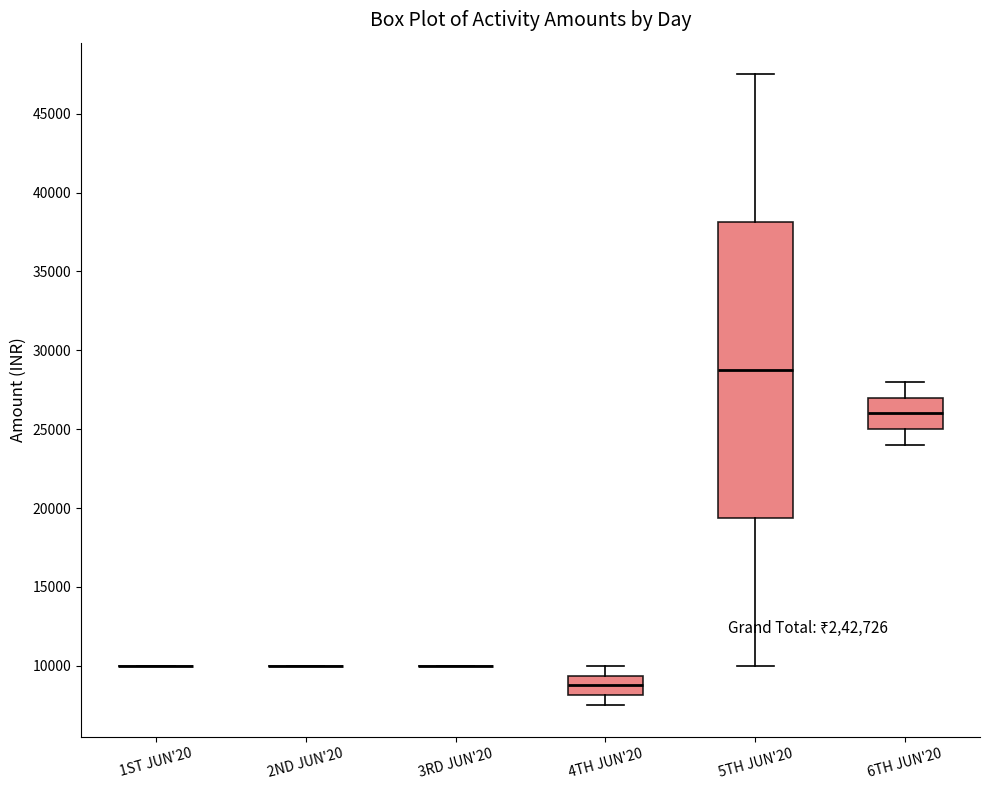

Reading left to right, read every box against the y-axis: the position of its median line, the range the box covers, and the ends of its whiskers. The values are not printed on the chart, so give them approximately, as read against the axis.

1ST JUN'20: box collapsed to a line at 10000, whiskers 10000 to 10000
2ND JUN'20: box collapsed to a line at 10000, whiskers 10000 to 10000
3RD JUN'20: box collapsed to a line at 10000, whiskers 10000 to 10000
4TH JUN'20: median 9000, box 8000 to 9500, whiskers 7500 to 10000
5TH JUN'20: median 29000, box 19500 to 38000, whiskers 10000 to 47500
6TH JUN'20: median 26000, box 25000 to 27000, whiskers 24000 to 28000